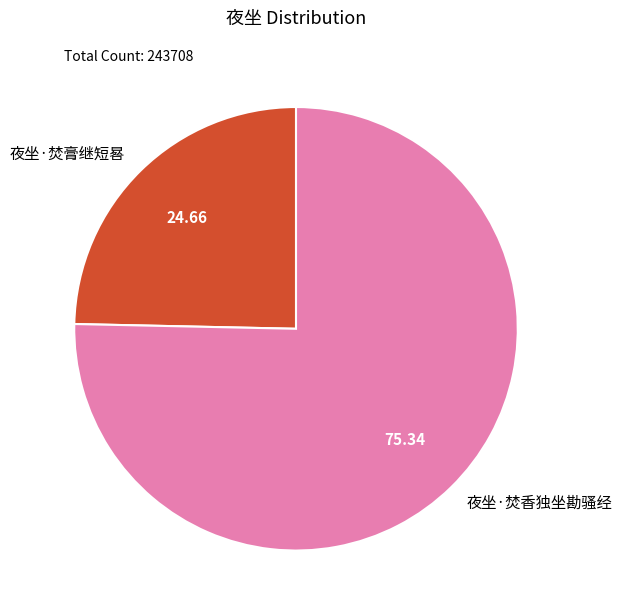

Rank the categories by value from highest to lowest.

夜坐·焚香独坐勘骚经, 夜坐·焚膏继短晷